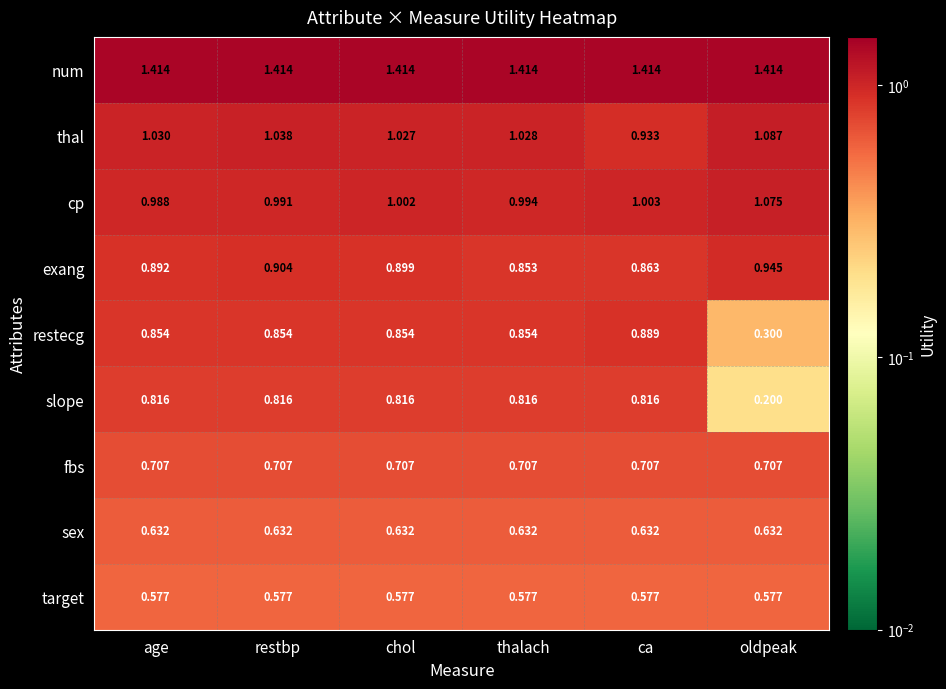

Rank the series at restbp from lowest to highest value.

target, sex, fbs, slope, restecg, exang, cp, thal, num